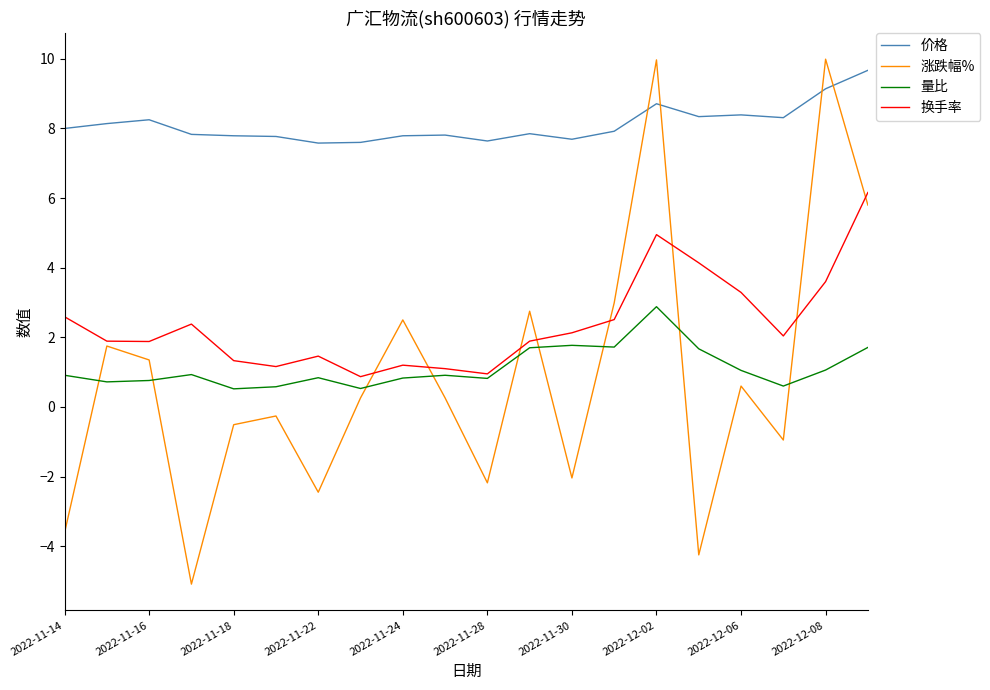

What is the average value of the 换手率 series?

2.4